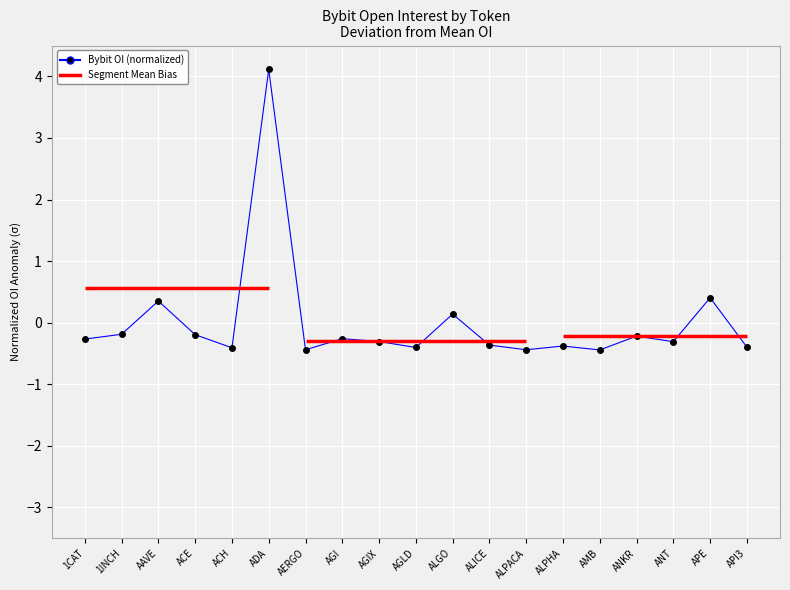

Rank the categories by value from lowest to highest.

AMB, AERGO, ALPACA, ACH, AGLD, API3, ALPHA, ALICE, ANT, AGIX, 1CAT, AGI, ANKR, ACE, 1INCH, ALGO, AAVE, APE, ADA